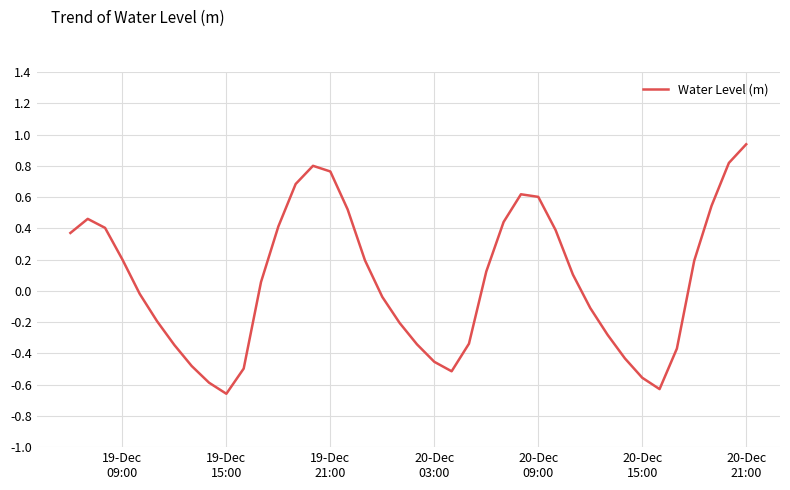

What is the difference between the maximum and minimum values?

1.6